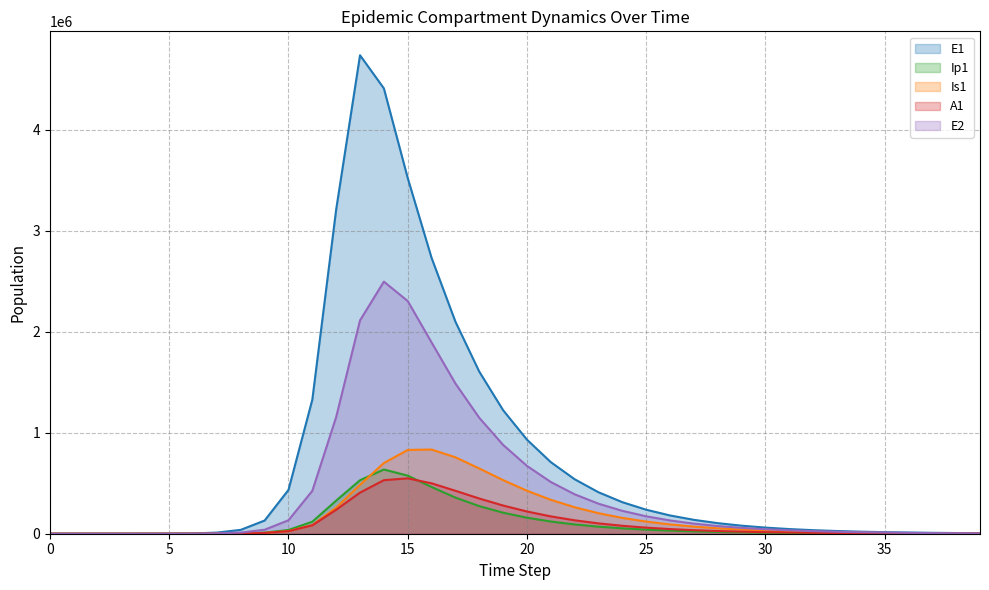

What is the value of the Ip1 point at the 37th from the left?

2007.1